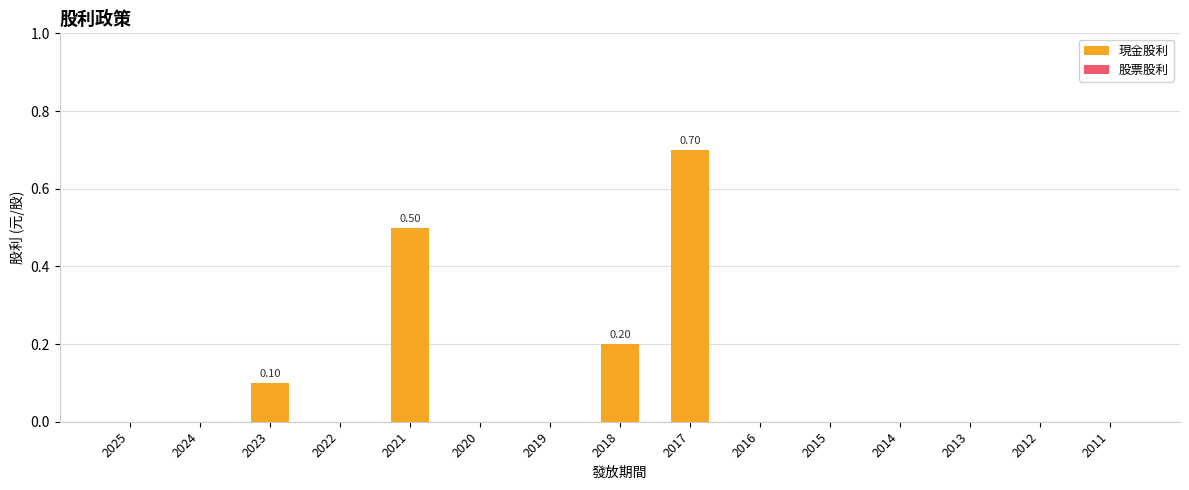

What is the sum of all values?

1.5